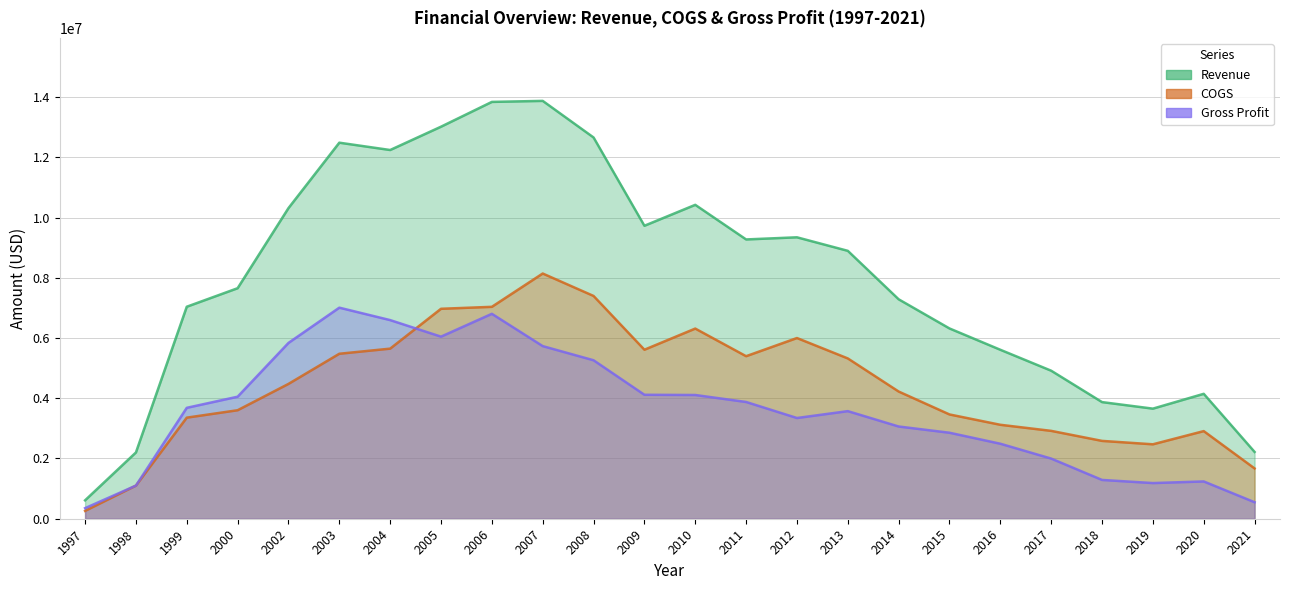

True or false: Gross Profit and COGS intersect in this chart.

True